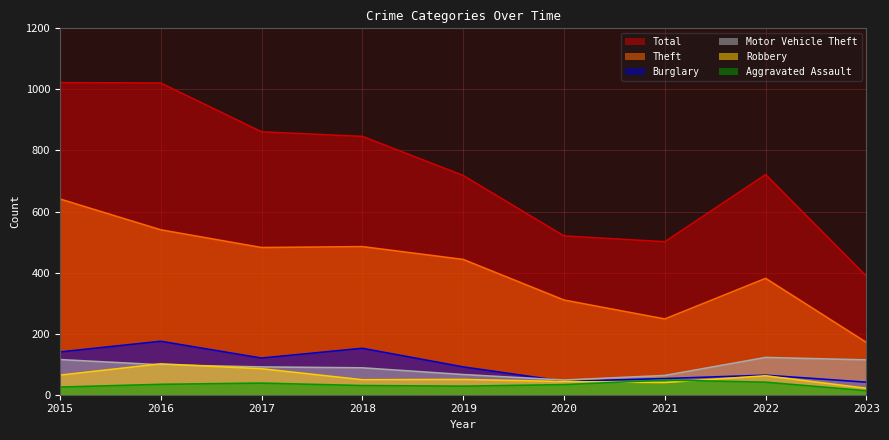

Rank the series at 2015 from lowest to highest value.

Aggravated Assault, Robbery, Motor Vehicle Theft, Burglary, Theft, Total